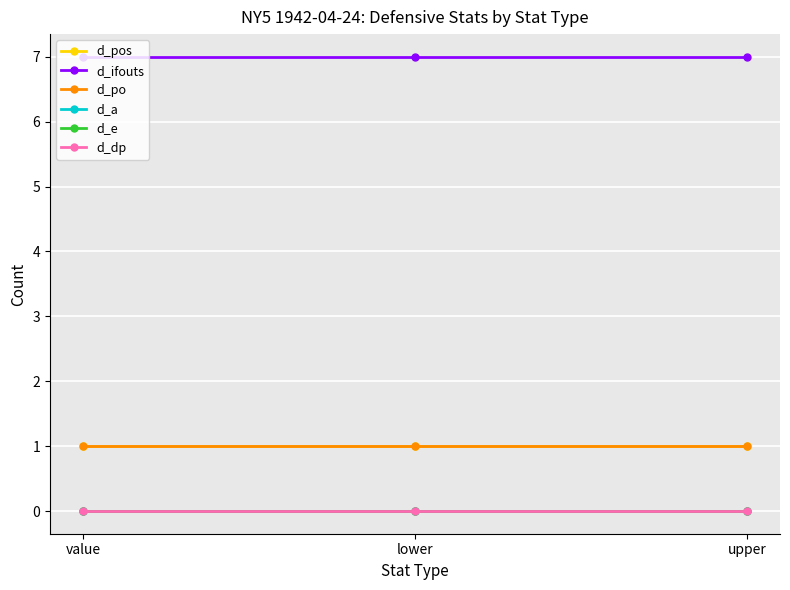

Is the value of d_ifouts at upper greater than the value of d_dp at upper?

Yes